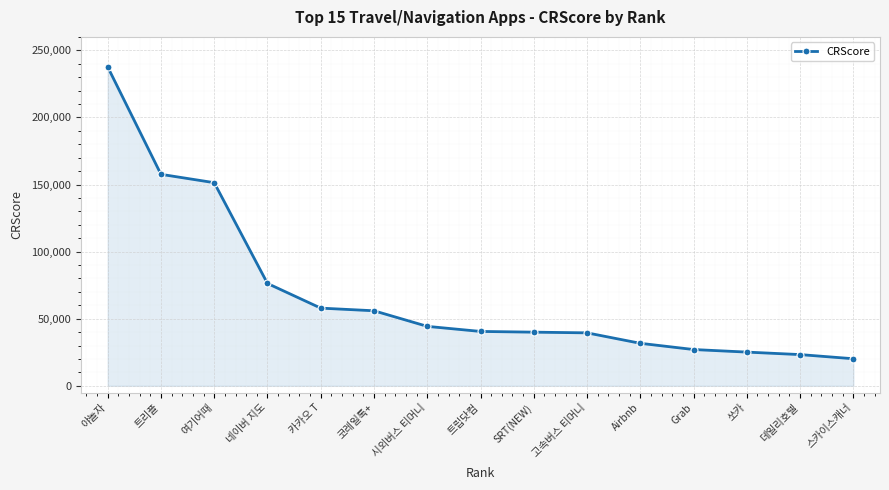

Which category has the lowest value across all series?

스카이스캐너